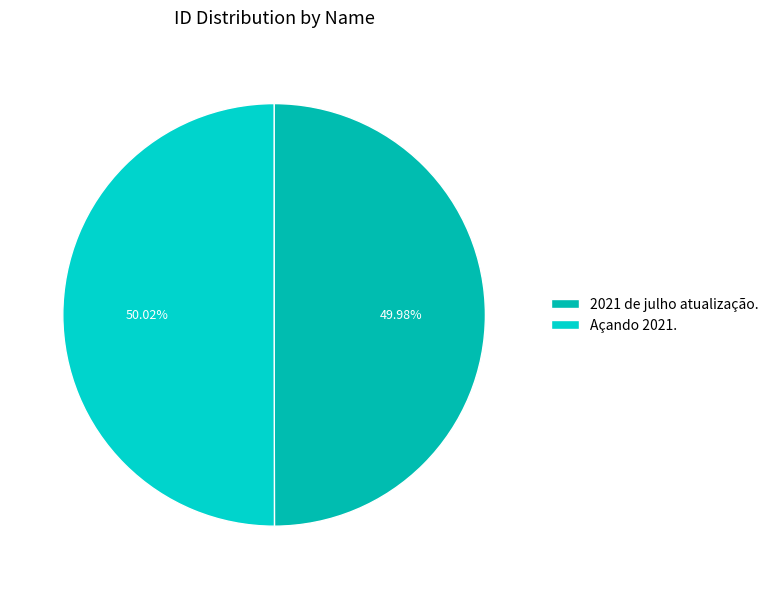

What is the ratio of the value at 2021 de julho atualização. to the value at Açando 2021.?

1.0